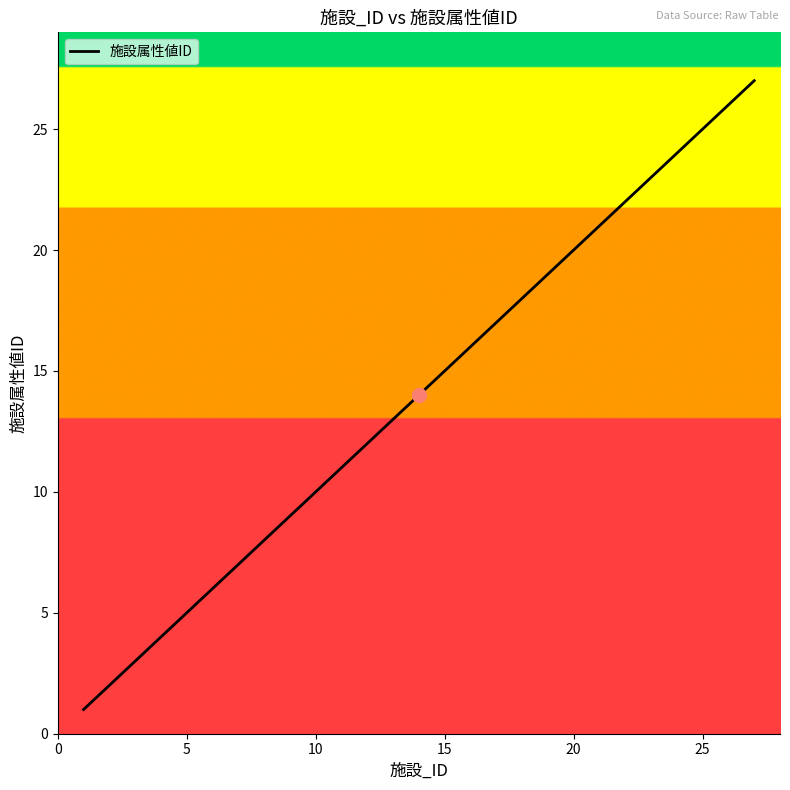

Is this an area chart (filled region under the line)?

No